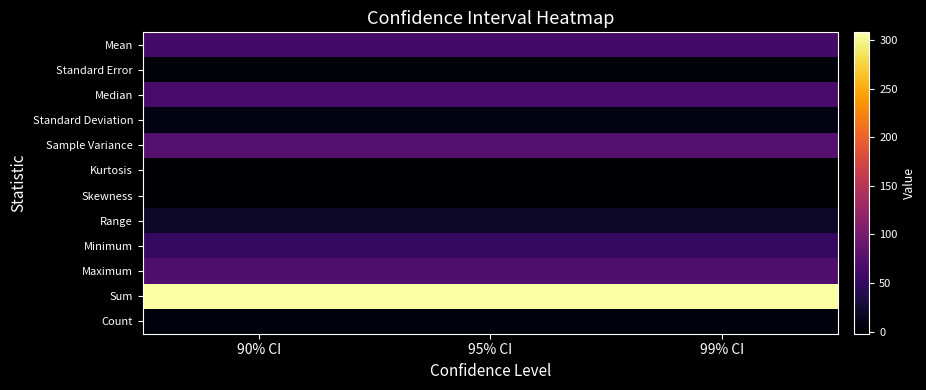

Reading left to right, extract all data points from this chart.

Mean: 90% CI=61.6	95% CI=61.6	99% CI=61.6
Standard Error: 90% CI=3.9	95% CI=3.9	99% CI=3.9
Median: 90% CI=65.0	95% CI=65.0	99% CI=65.0
Standard Deviation: 90% CI=8.7	95% CI=8.7	99% CI=8.7
Sample Variance: 90% CI=75.3	95% CI=75.3	99% CI=75.3
Kurtosis: 90% CI=-2.1	95% CI=-2.1	99% CI=-2.1
Skewness: 90% CI=-0.6	95% CI=-0.6	99% CI=-0.6
Range: 90% CI=20.0	95% CI=20.0	99% CI=20.0
Minimum: 90% CI=50.0	95% CI=50.0	99% CI=50.0
Maximum: 90% CI=70.0	95% CI=70.0	99% CI=70.0
Sum: 90% CI=308.0	95% CI=308.0	99% CI=308.0
Count: 90% CI=5.0	95% CI=5.0	99% CI=5.0